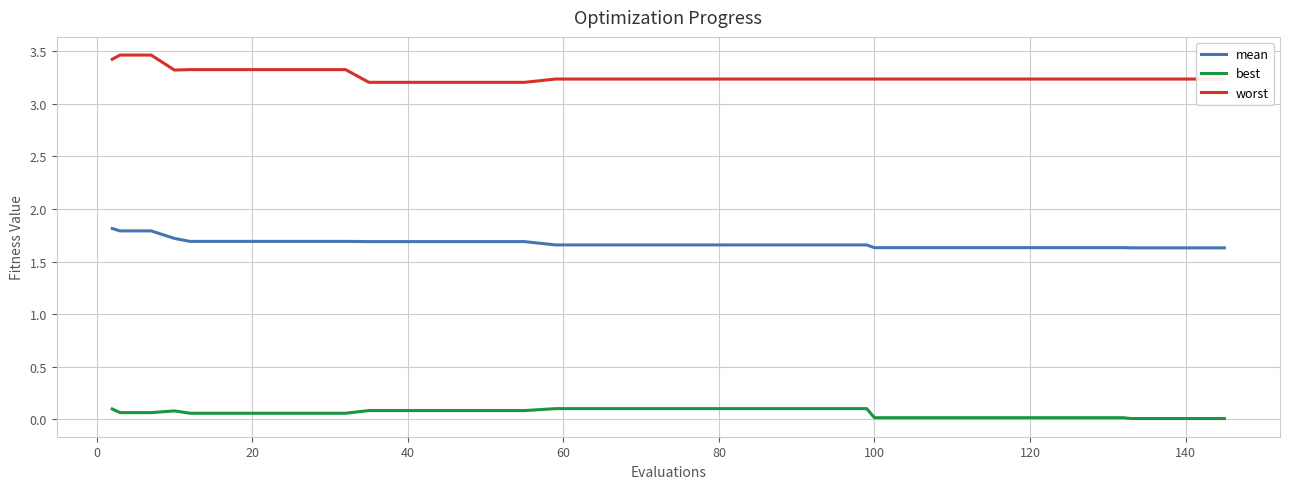

What is the maximum value shown in the chart?

3.5